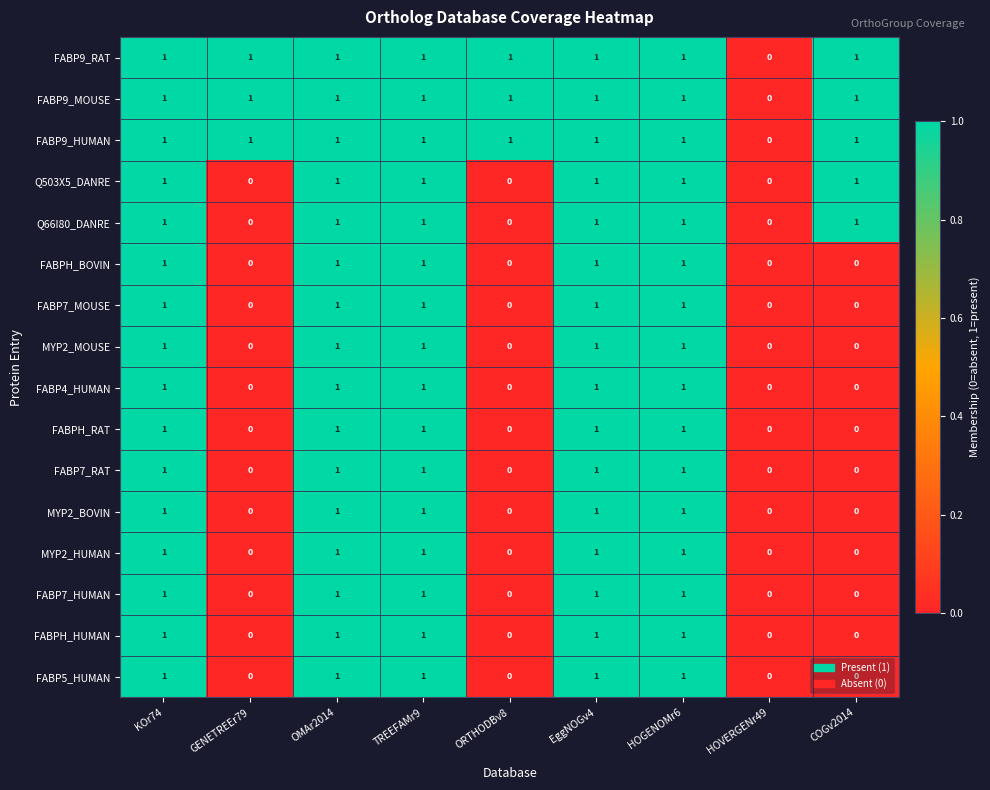

What is the sum of all FABP7_HUMAN values?

5